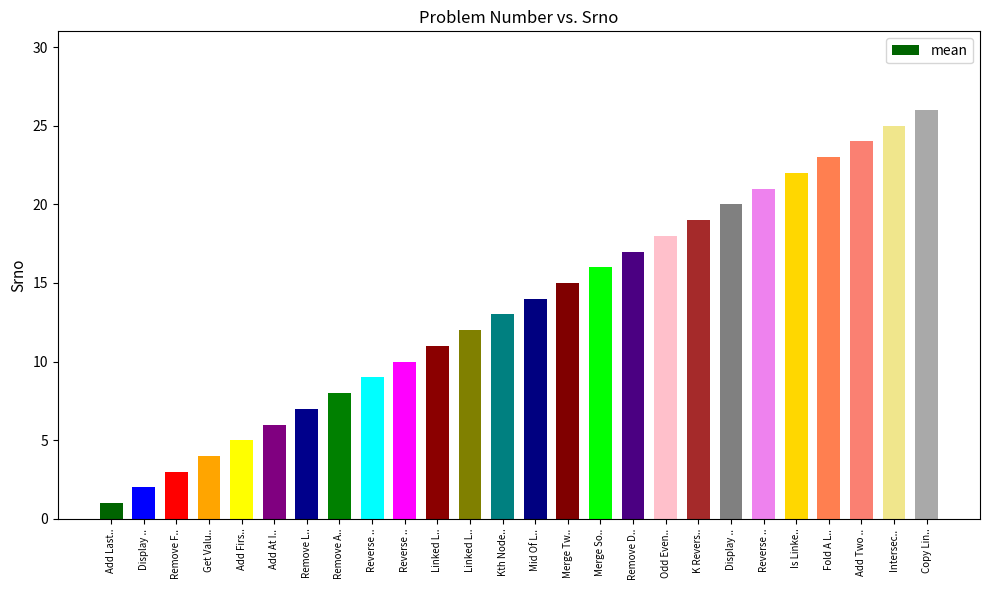

Approximately how many times larger is the value at Remove A.. compared to Fold A L..?

0.3